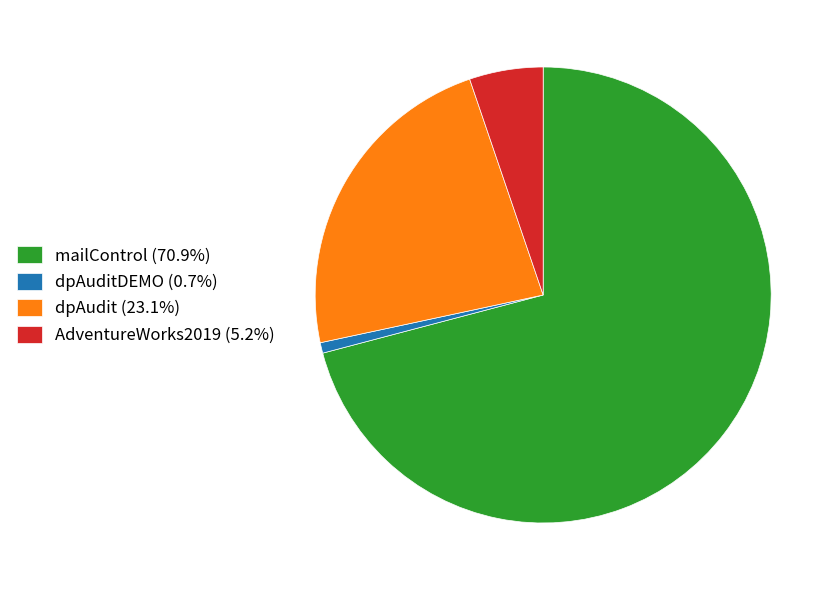

Does any single category account for the majority?

Yes